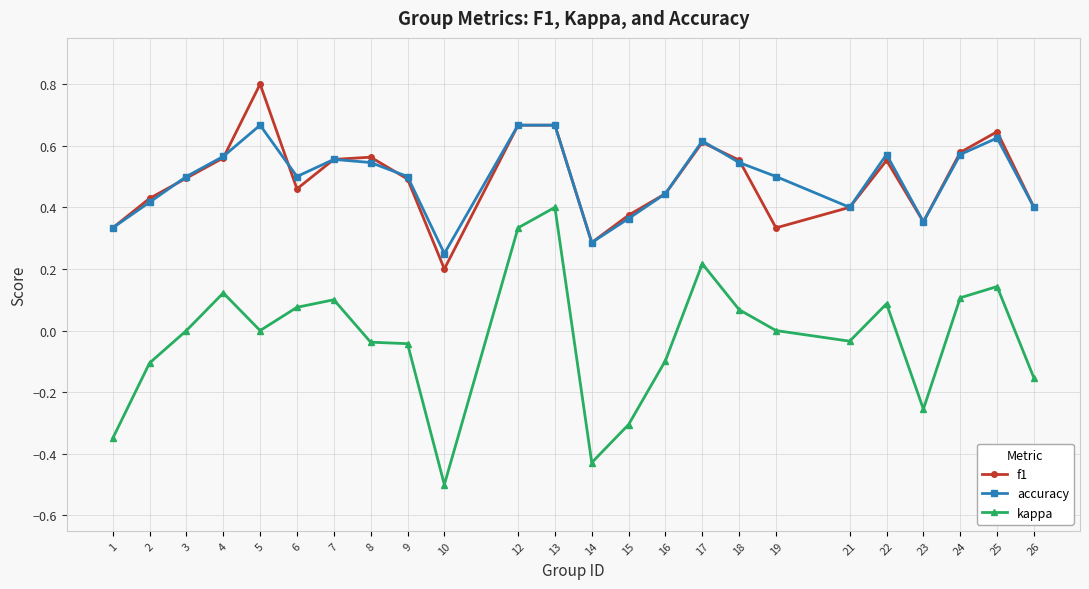

Count the number of data series in this chart.

3